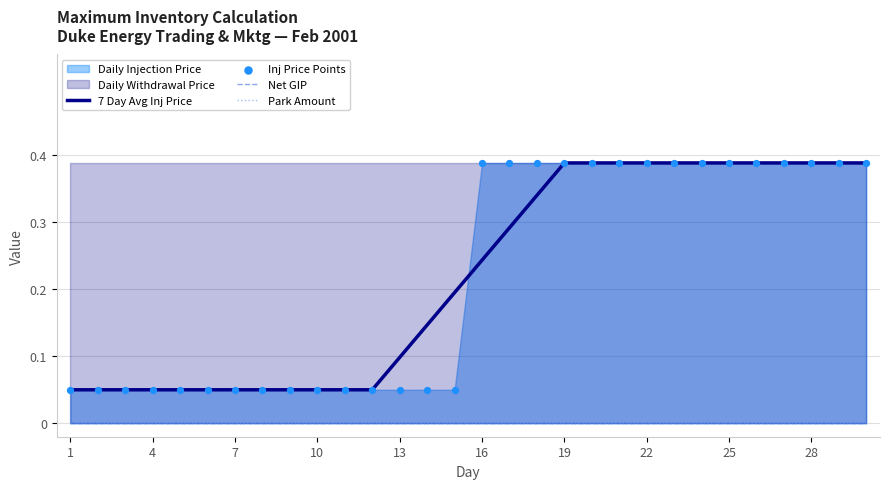

At how many categories does at least one series exceed 0?

30